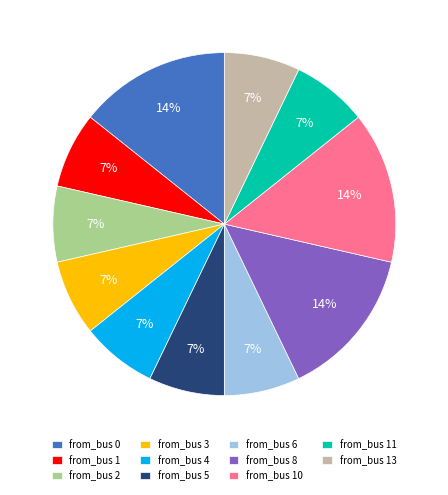

Is there any slice that represents more than half of the pie?

No